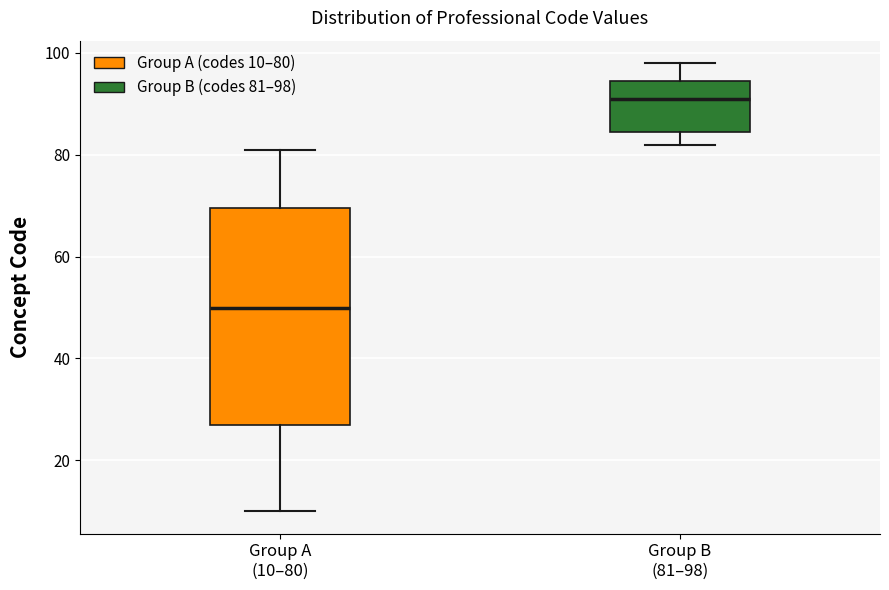

Reading left to right, read every box against the y-axis: the position of its median line, the range the box covers, and the ends of its whiskers. The values are not printed on the chart, so give them approximately, as read against the axis.

Group A (10–80): median 50, box 28 to 70, whiskers 10 to 82
Group B (81–98): median 92, box 84 to 94, whiskers 82 to 98